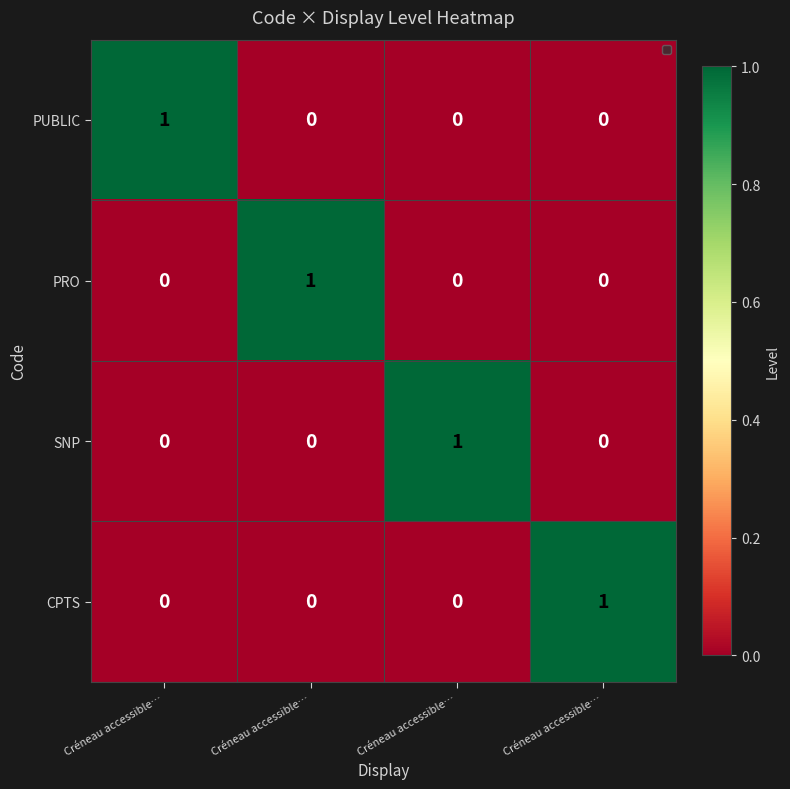

How many positive values does the PUBLIC series have?

1